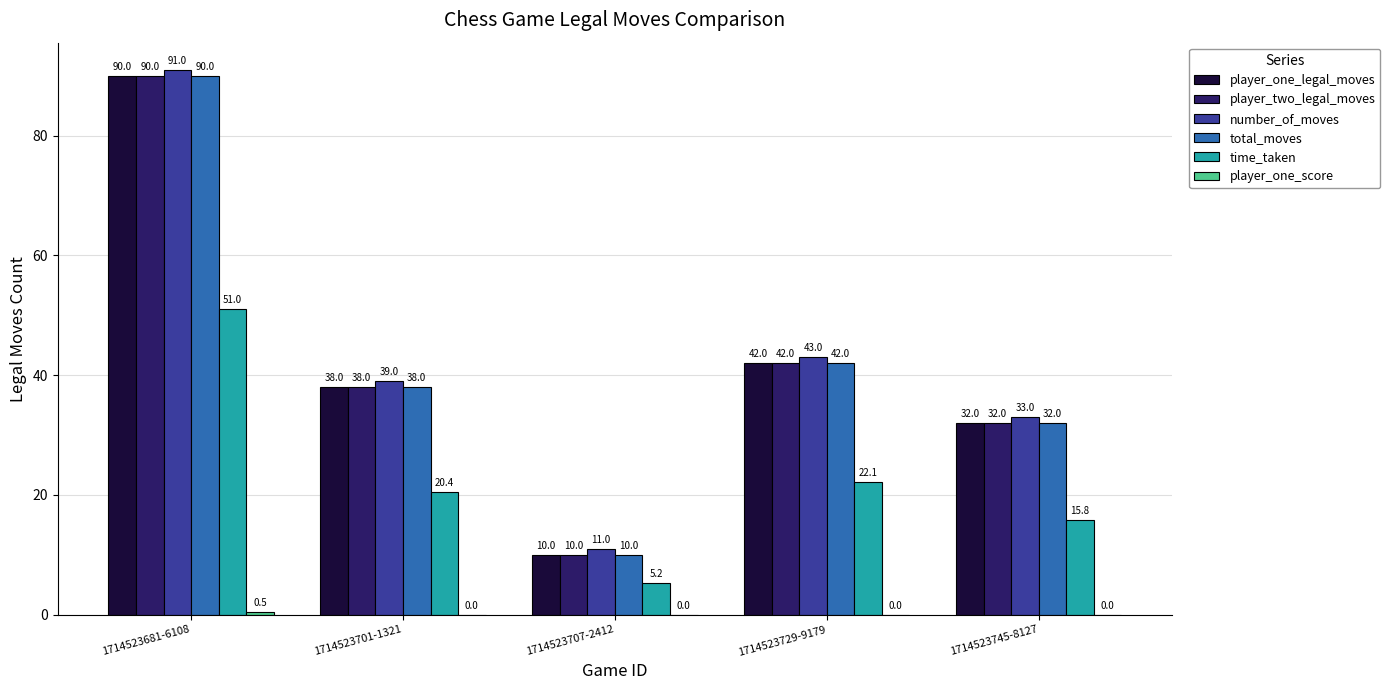

Is it true that player_two_legal_moves equals 90.0 at 1714523681-6108?

True